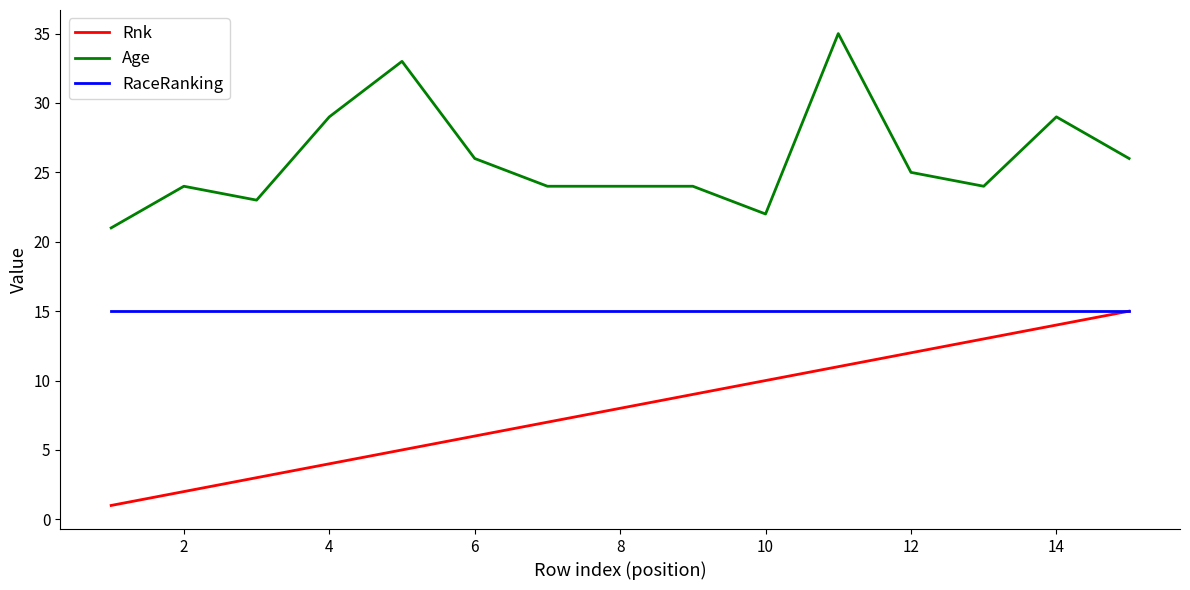

At how many categories does at least one series exceed 8?

15